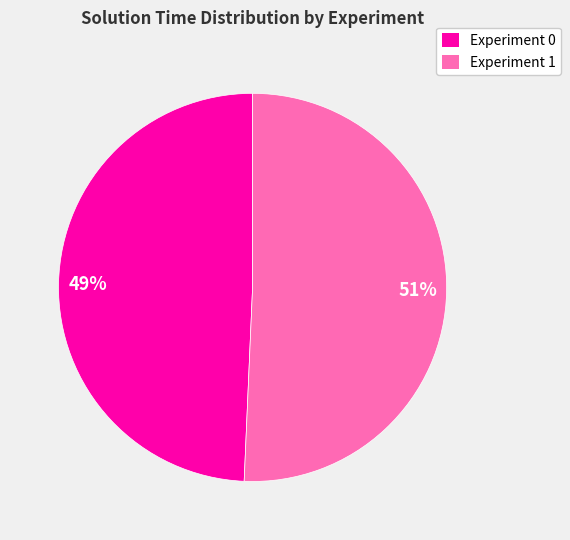

What percentage is the Experiment 0 slice, to the nearest percent?

49%